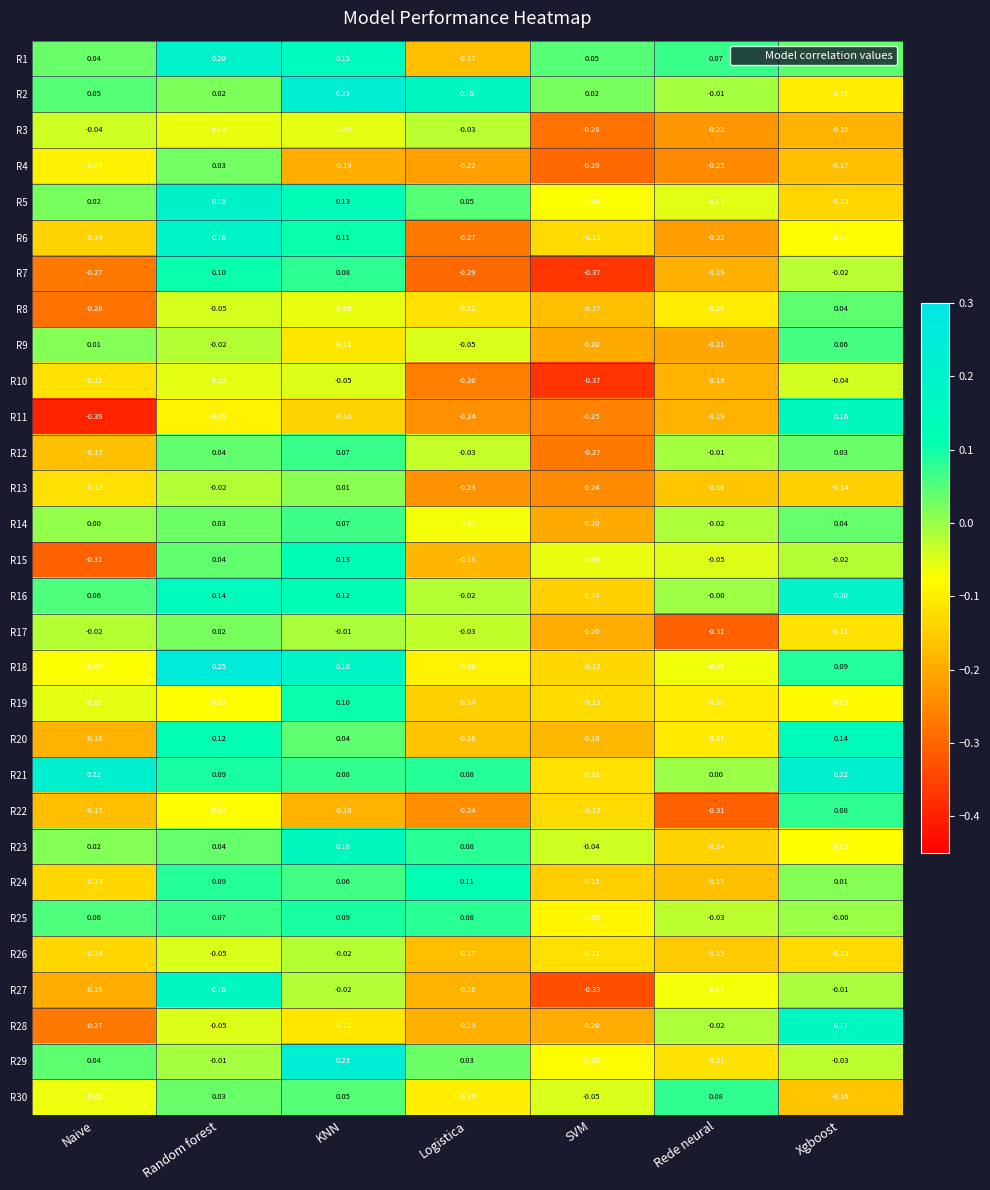

At which category is the sum across all series the highest?

Random forest